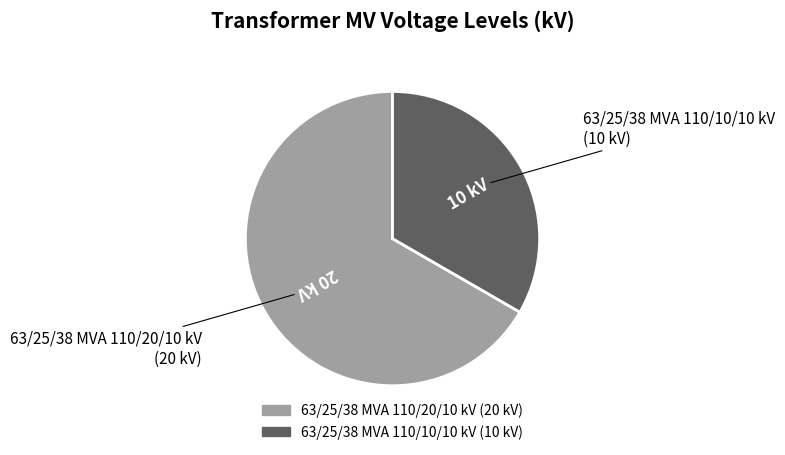

Is the sum of 63/25/38 MVA 110/10/10 kV and 63/25/38 MVA 110/20/10 kV greater than half?

Yes